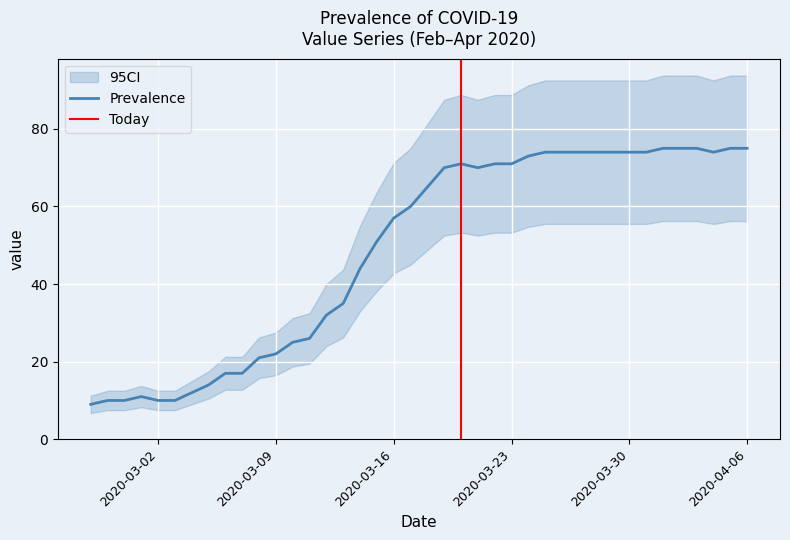

Which has a higher value, 2020-03-02 or 2020-03-01?

2020-03-01